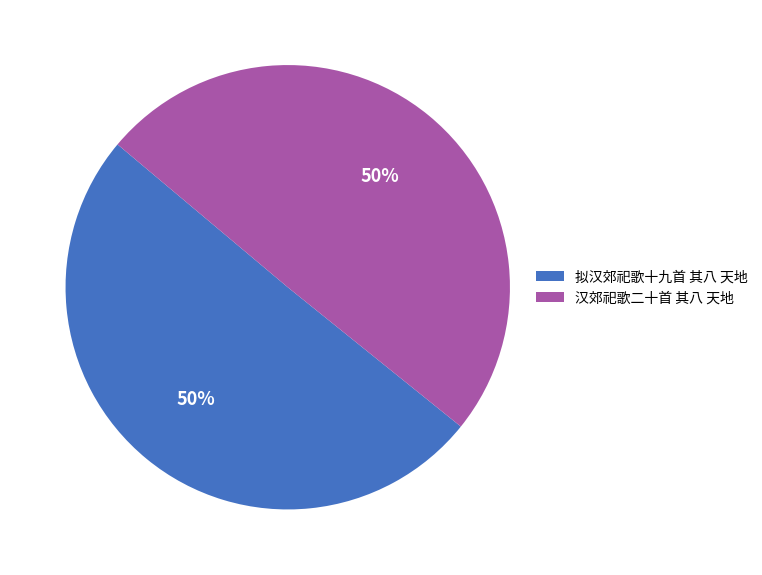

Is it true that 拟汉郊祀歌十九首 其八 天地 is 50% of the pie?

True